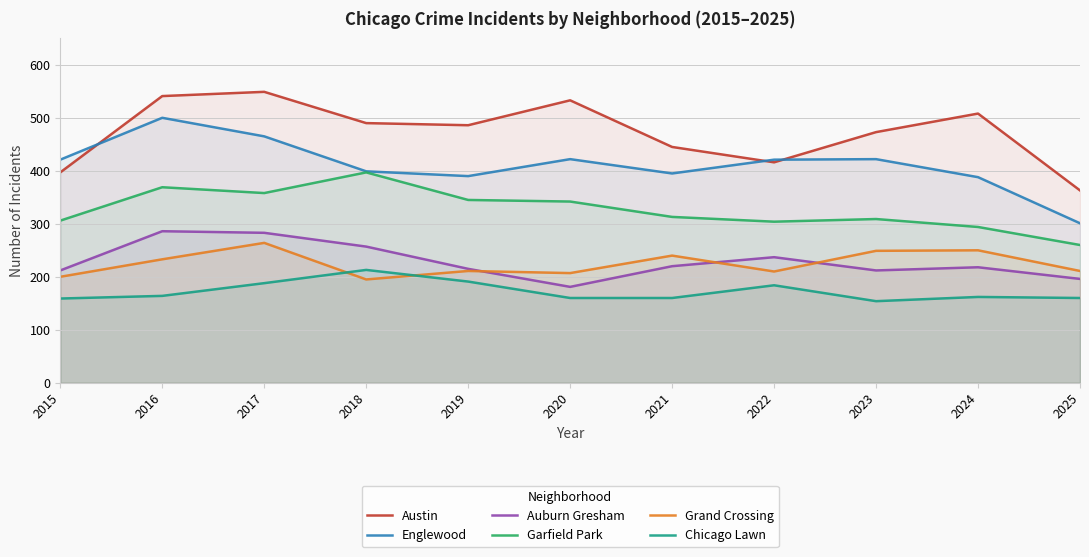

What is the difference between the highest and lowest values at 2015?

262